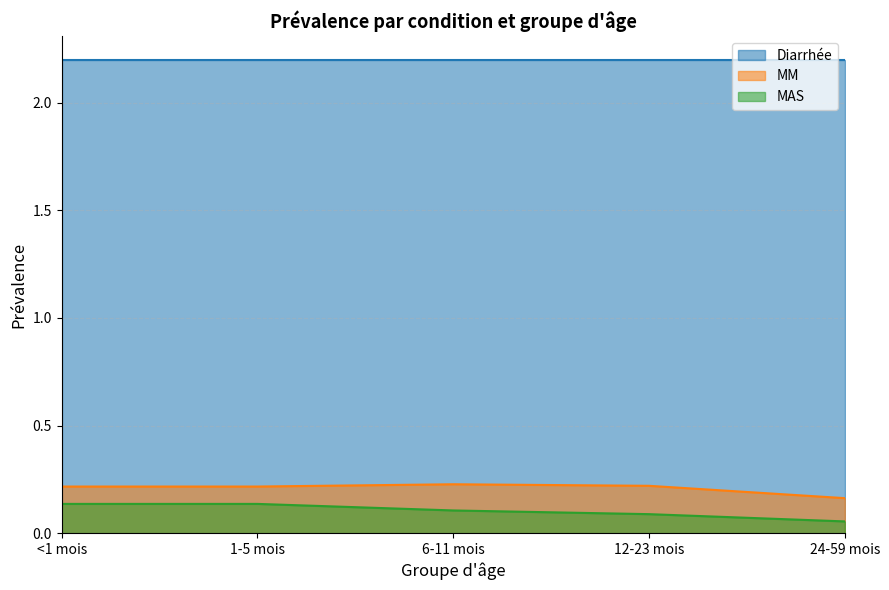

How many MAS values are between 0 and 1?

5